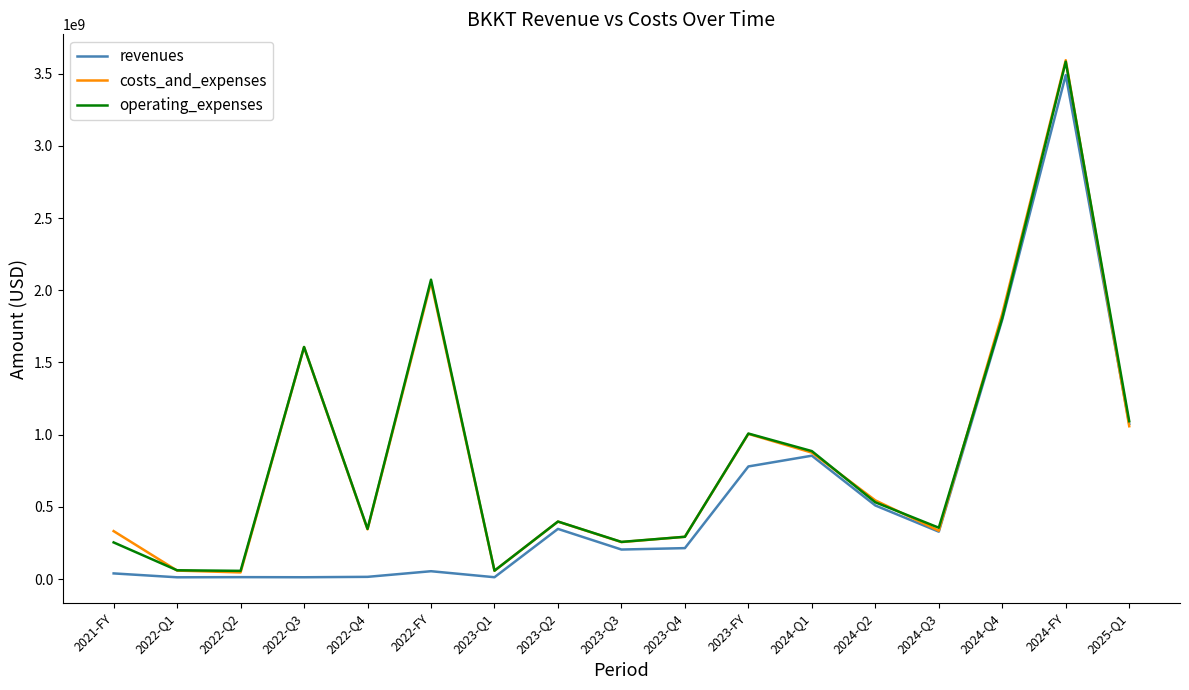

At which category is the sum across all series the highest?

2024-FY